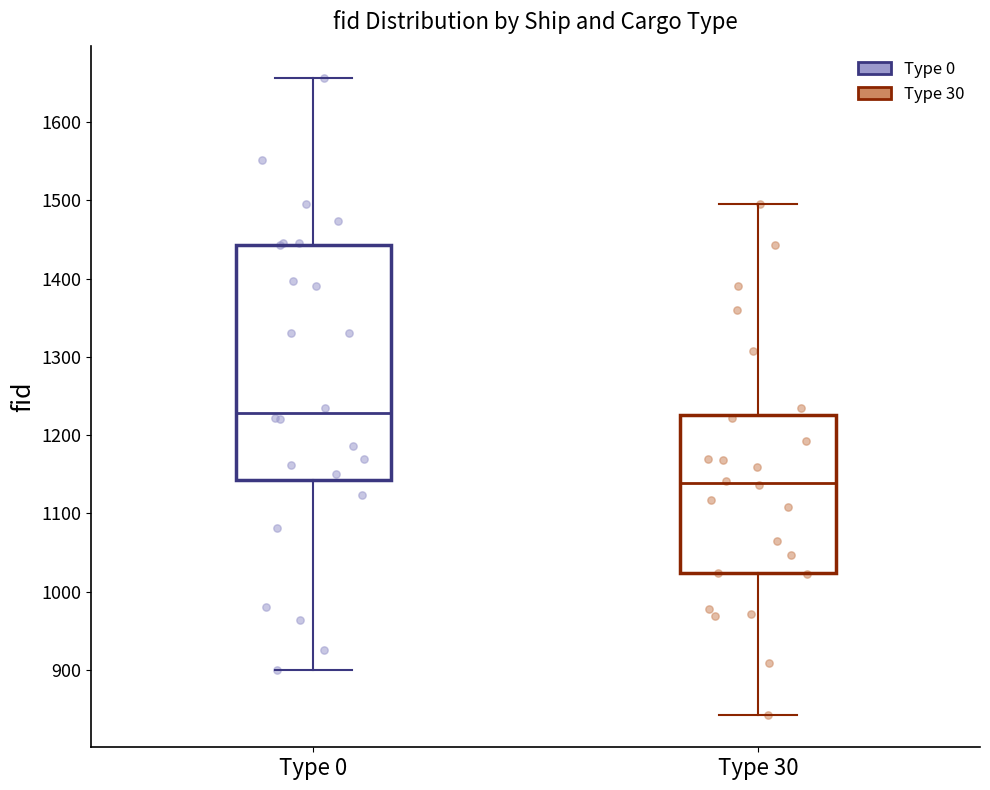

Where does the upper whisker of the box for Type 0 end on the y-axis? The values are not printed on the chart, so give them approximately, as read against the axis.

1660